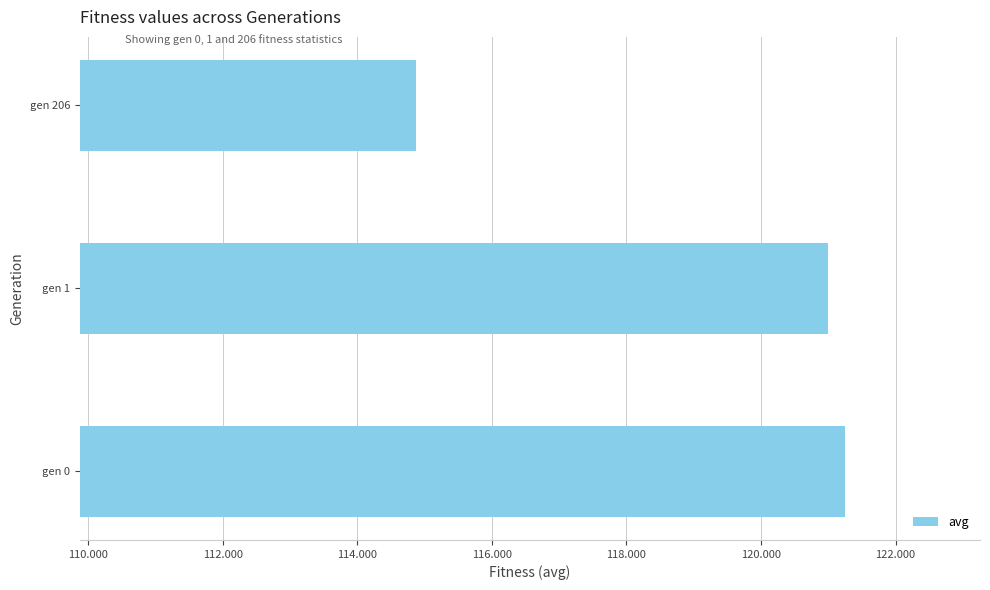

The chart shows a value of 207.9 at gen 1. True or false?

False